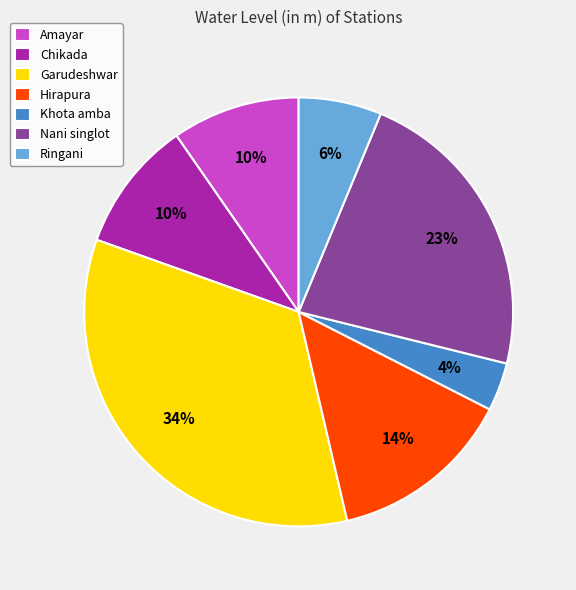

The Ringani slice represents 6% of the pie. True or false?

True